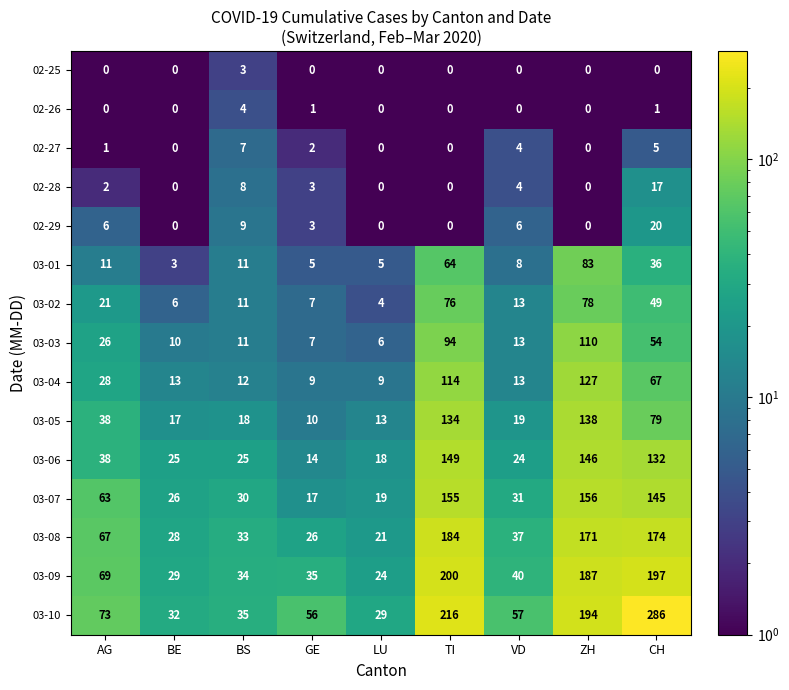

Rank the categories by 03-02 value from lowest to highest.

LU, BE, GE, BS, VD, AG, CH, TI, ZH